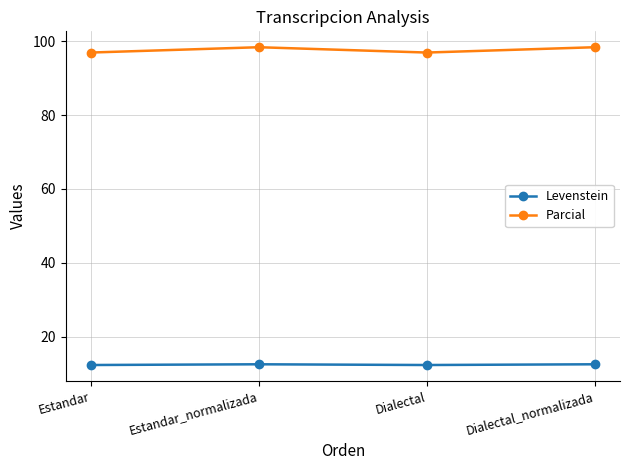

How many values in the Parcial series are below 98?

2